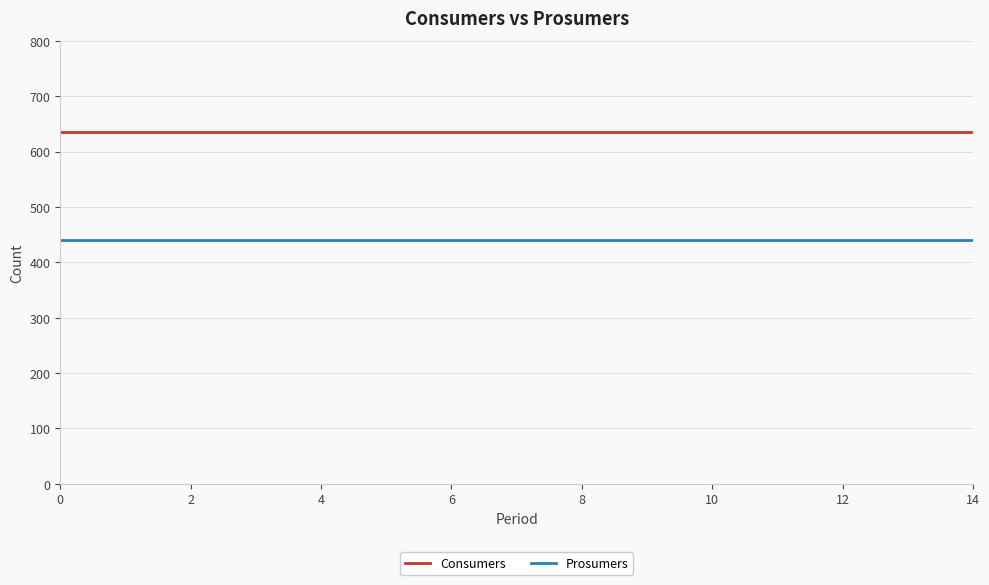

True or false: Prosumers and Consumers intersect in this chart.

False